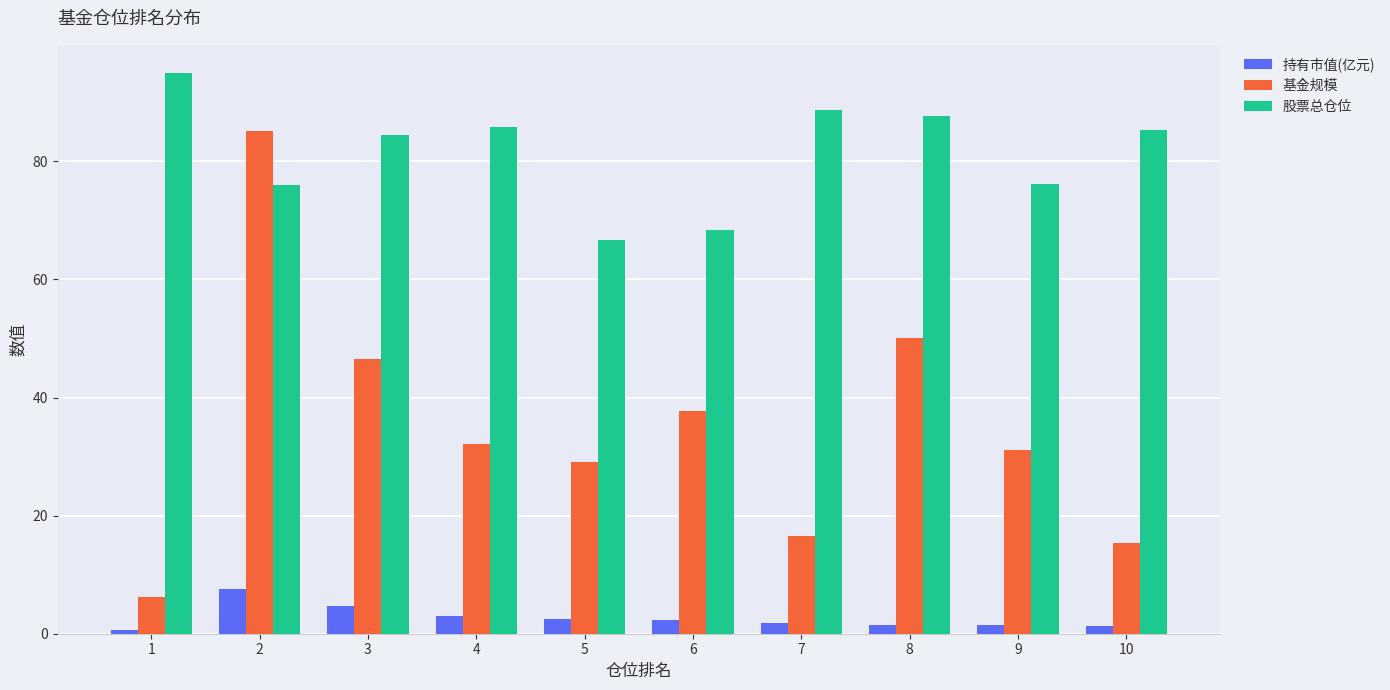

What is the difference between the second highest and second lowest values in the 持有市值(亿元) series?

3.4